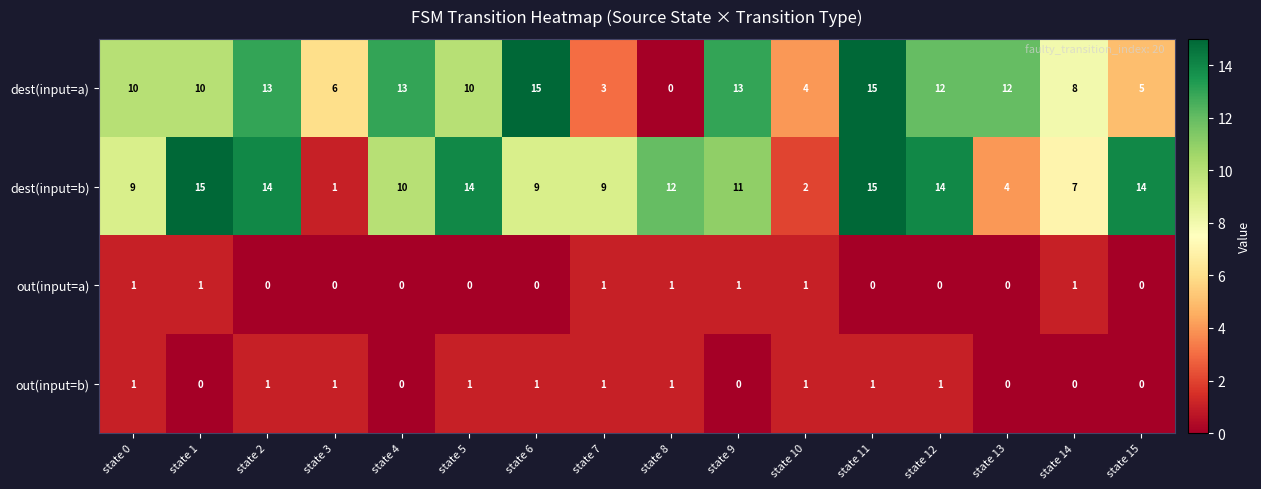

True or false: dest(input=a) has a value of 24 at state 11.

False